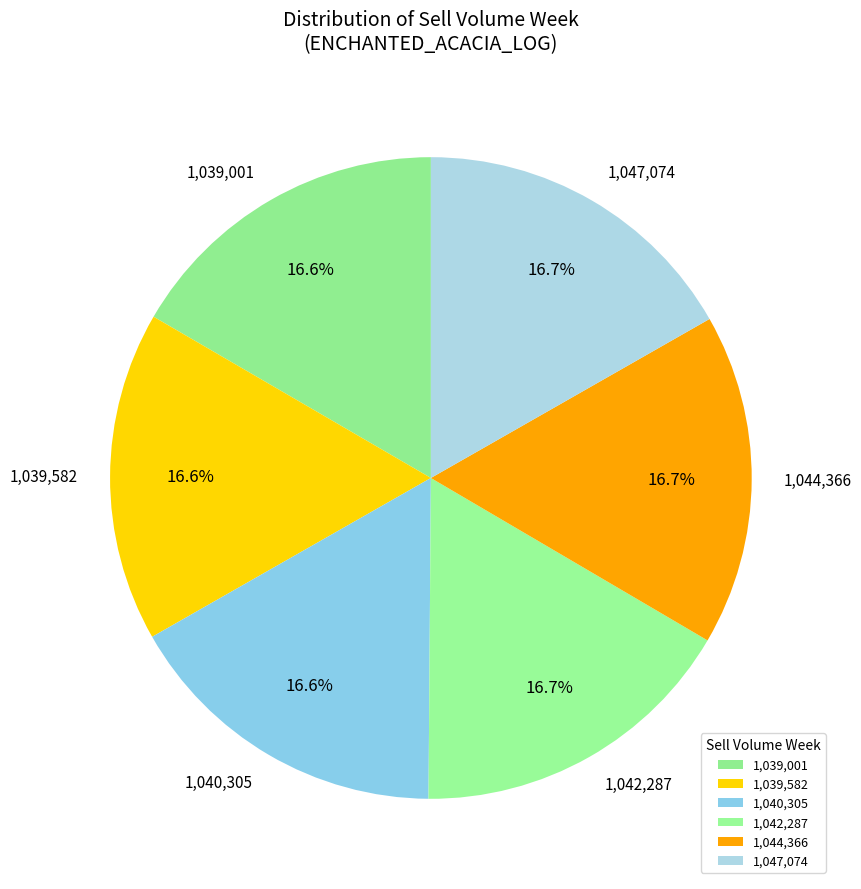

Is 1,039,582 the majority of the pie?

No